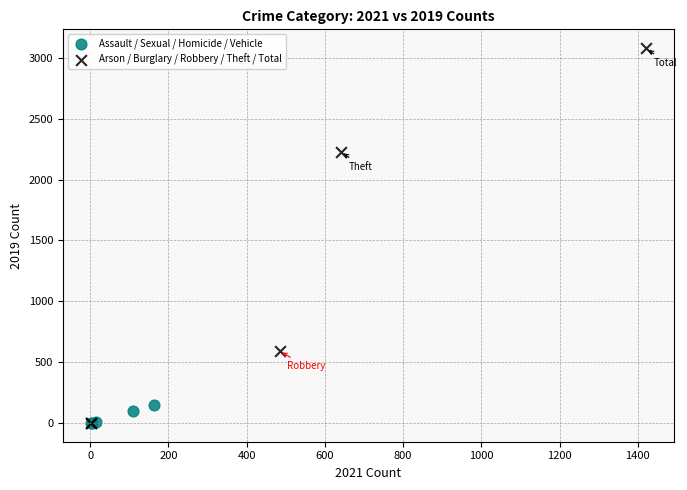

Which series has the widest spread of Y values?

Arson / Burglary / Robbery / Theft / Total